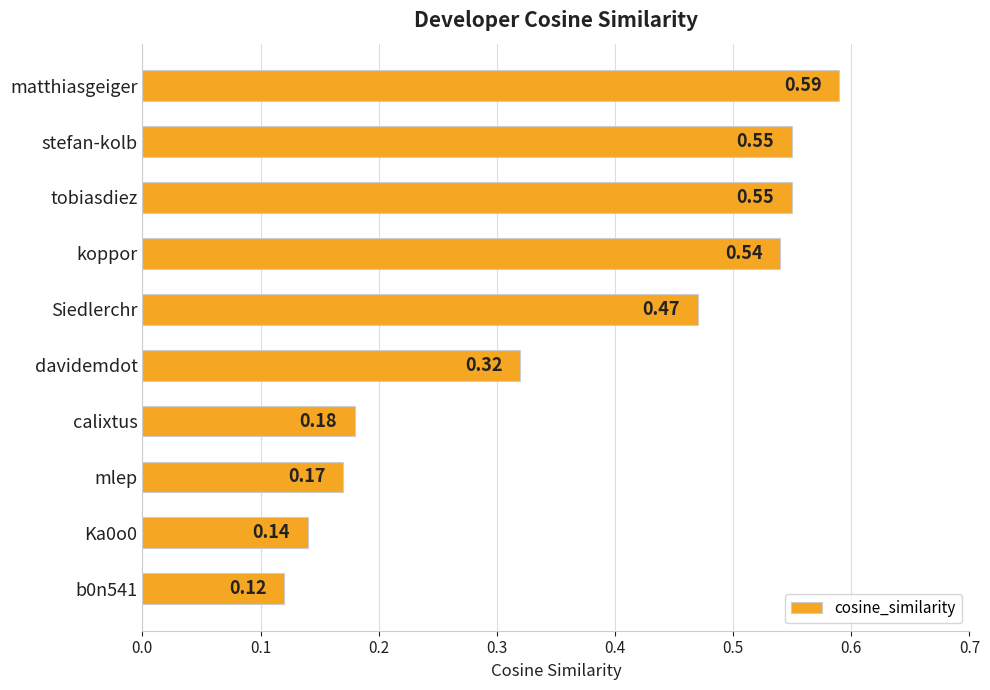

Which has a higher value, stefan-kolb or koppor?

stefan-kolb